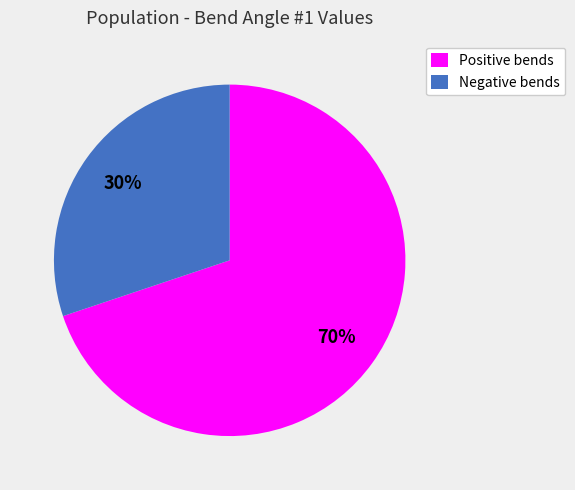

Does any single category account for the majority?

Yes